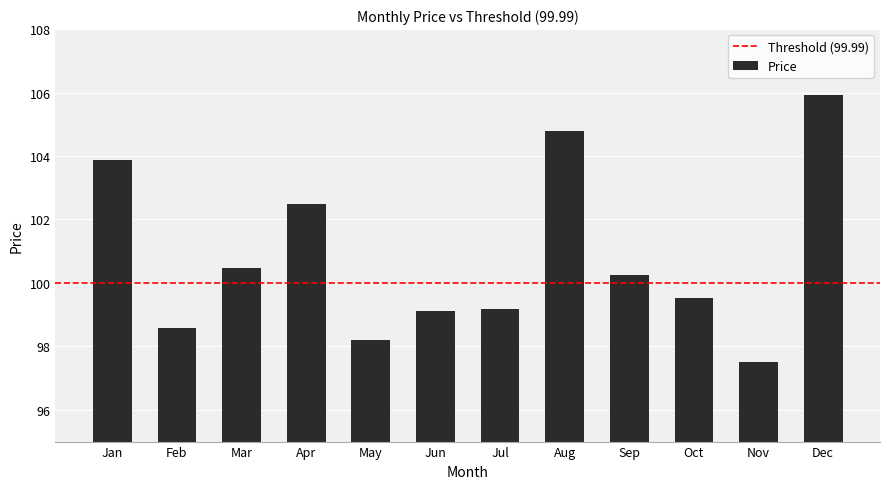

What is the sum of all values?

1209.9